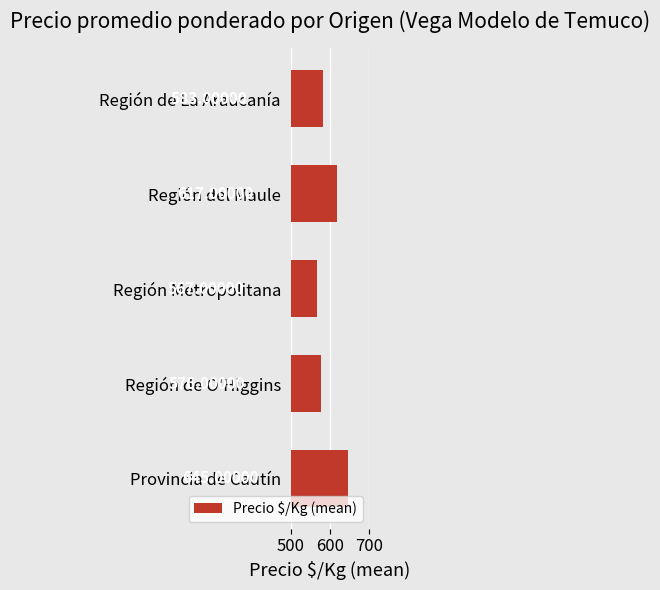

What is the difference between the maximum and minimum values?

78